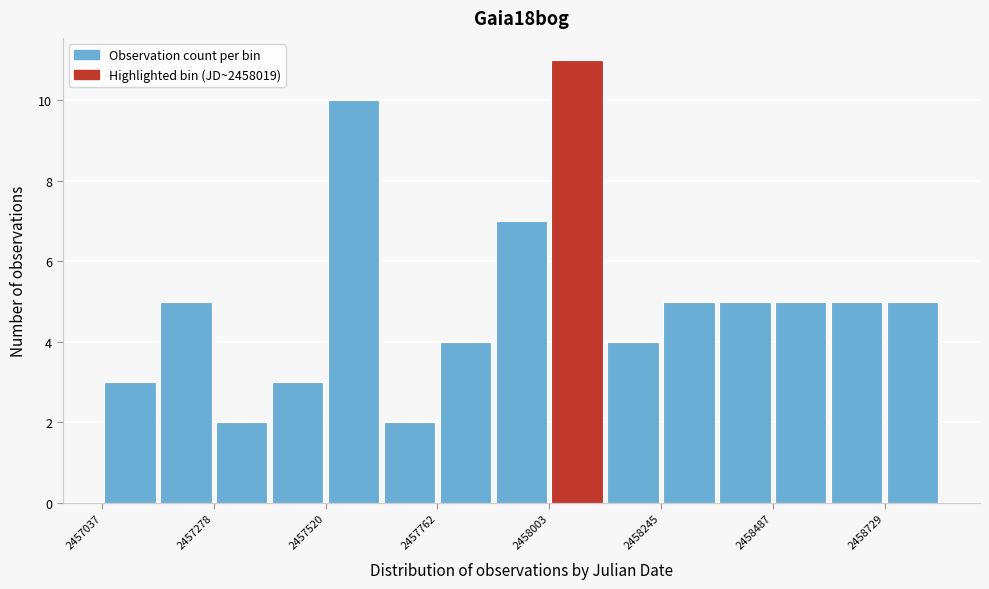

Read against the x-axis, roughly where is the centre of the tallest bar?

2458050